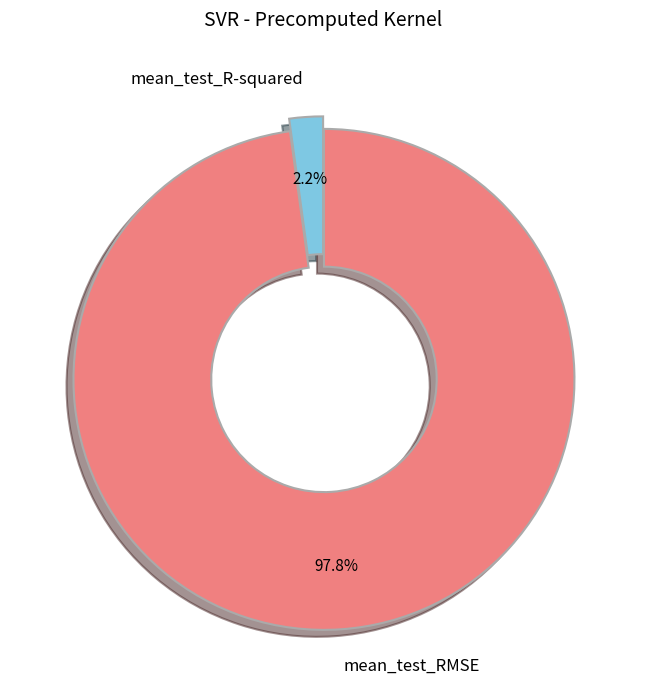

To the nearest percent, what portion does mean_test_RMSE represent?

98%